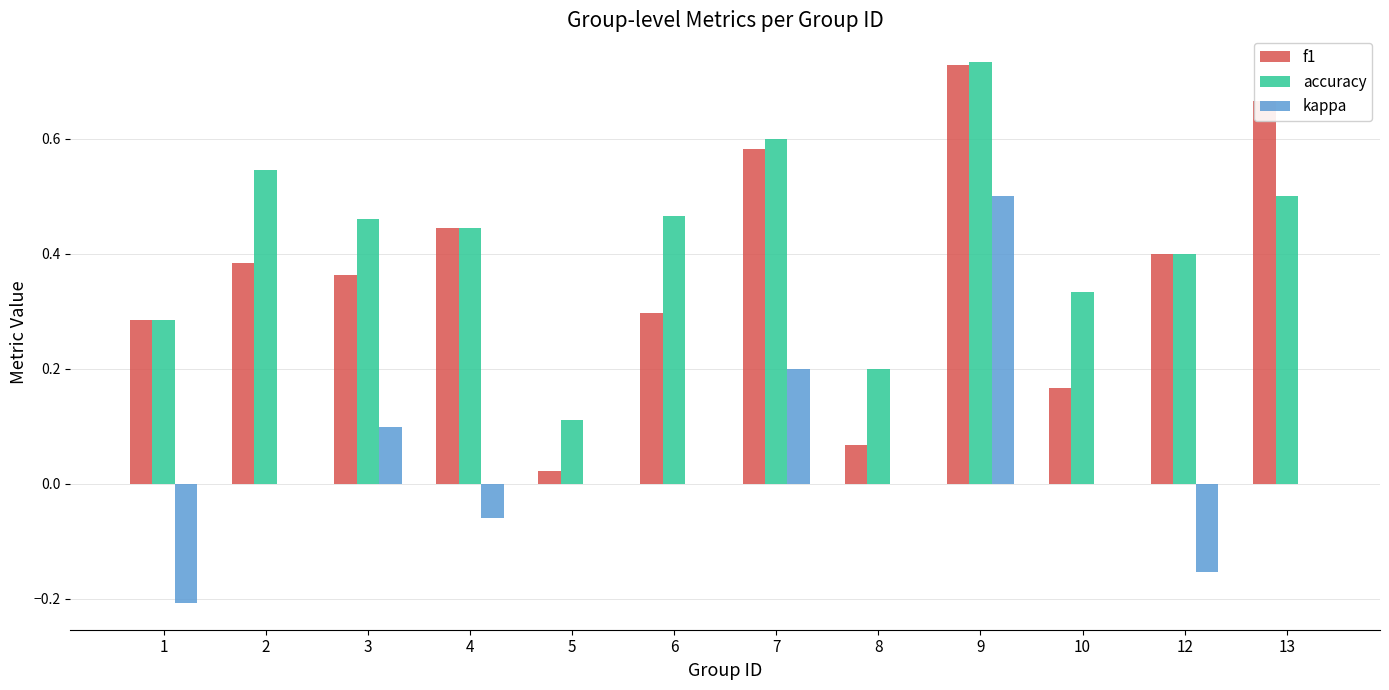

The accuracy series shows 0.1 at 1. True or false?

False